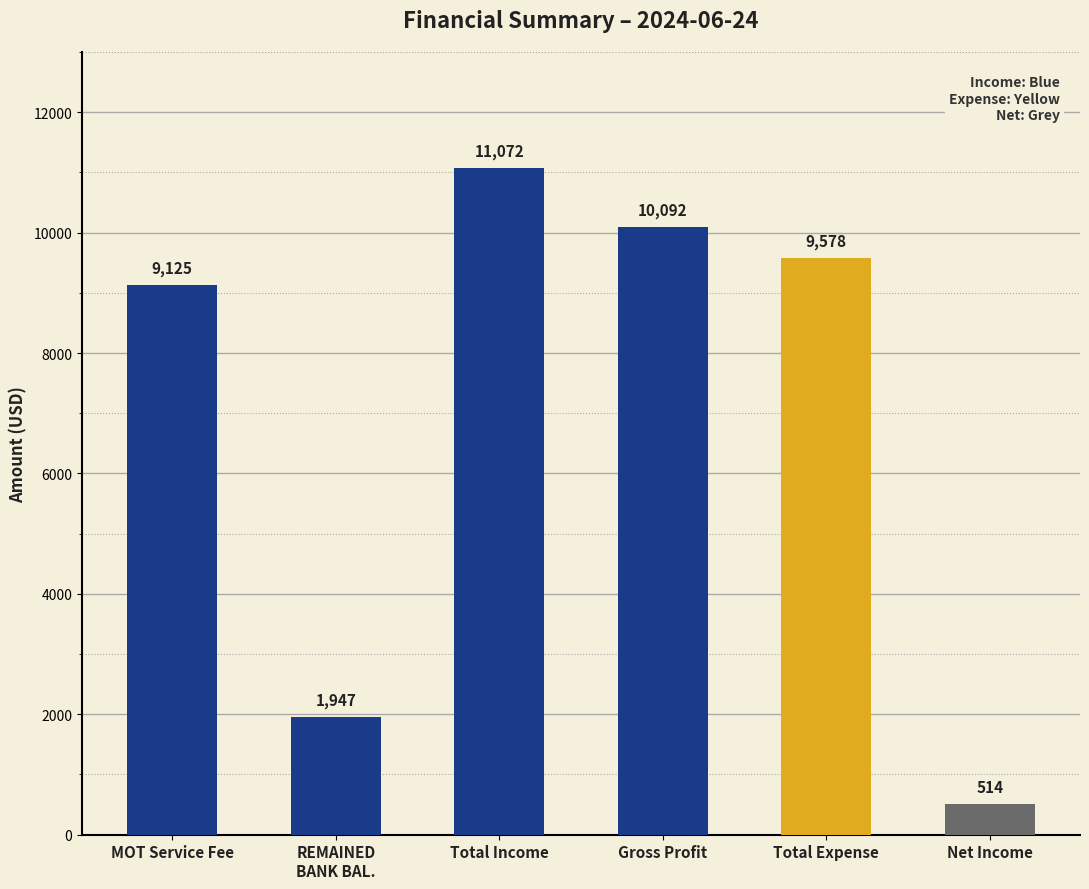

True or false: the data shows 513.6 at Net Income.

True